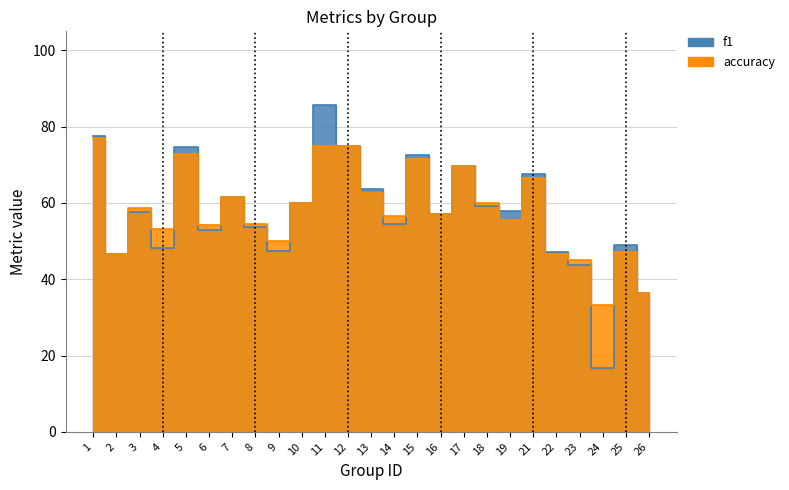

How many lines are shown in the chart?

2